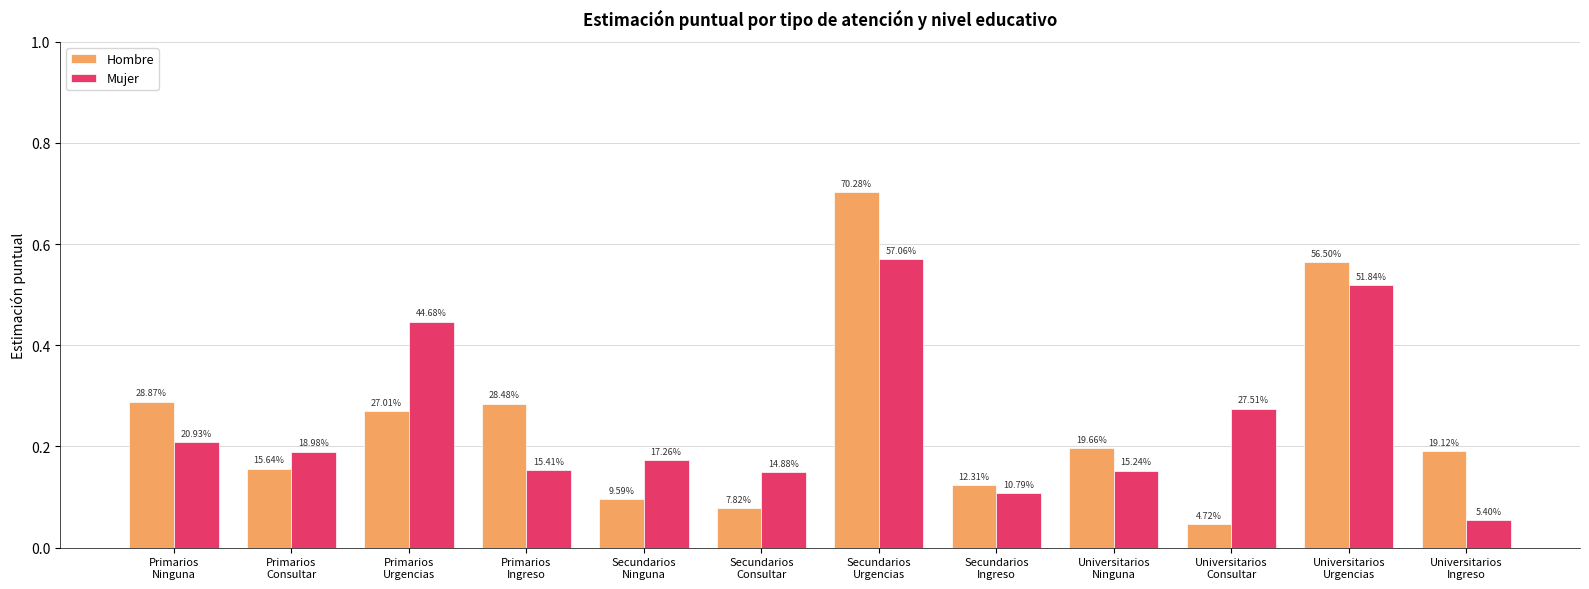

What is the spread (max minus min) of values at Secundarios
Ninguna?

0.1